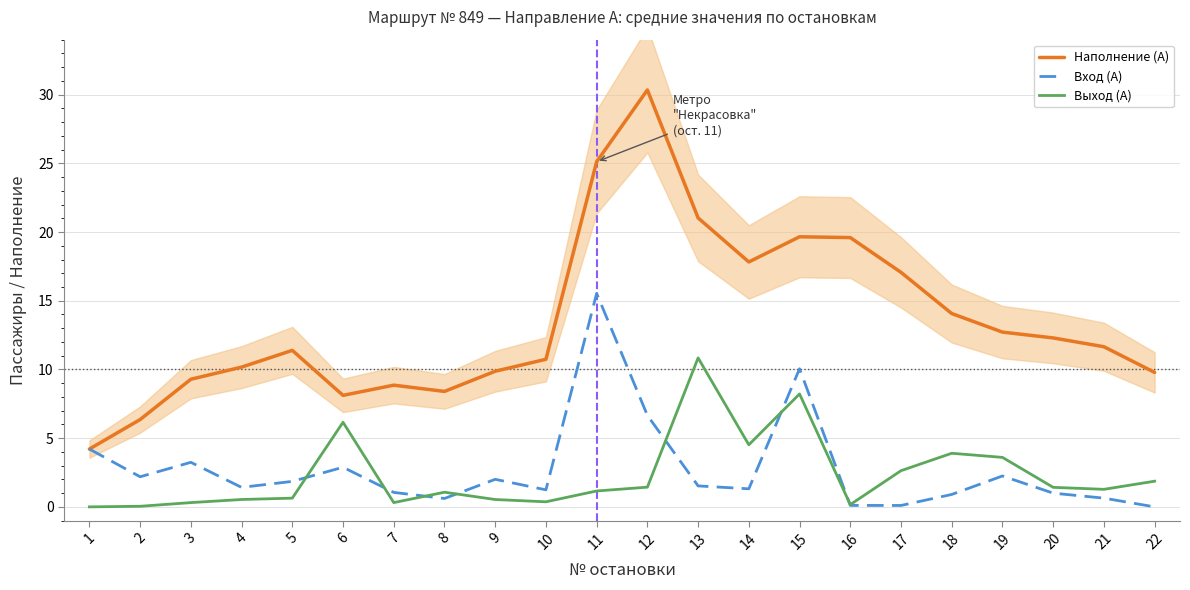

Which series has the widest spread of values?

Наполнение (А)